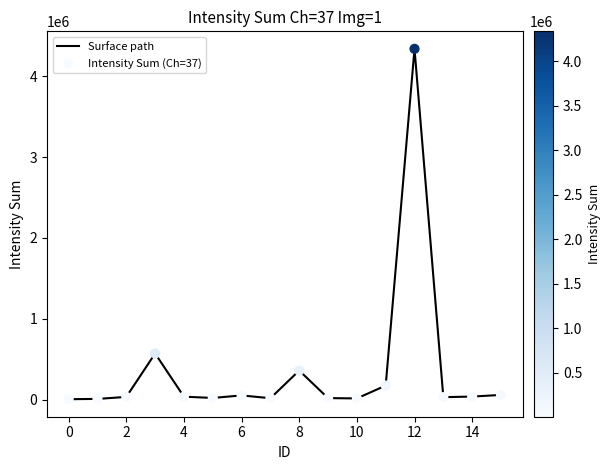

What is the maximum value shown in the chart?

4338200